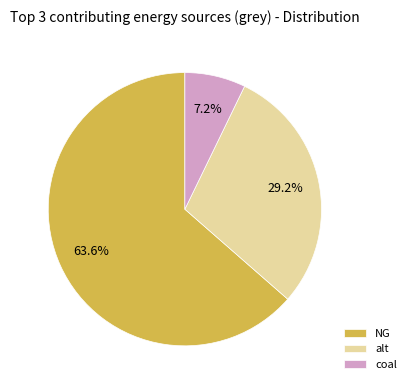

The NG slice represents 64% of the pie. True or false?

True